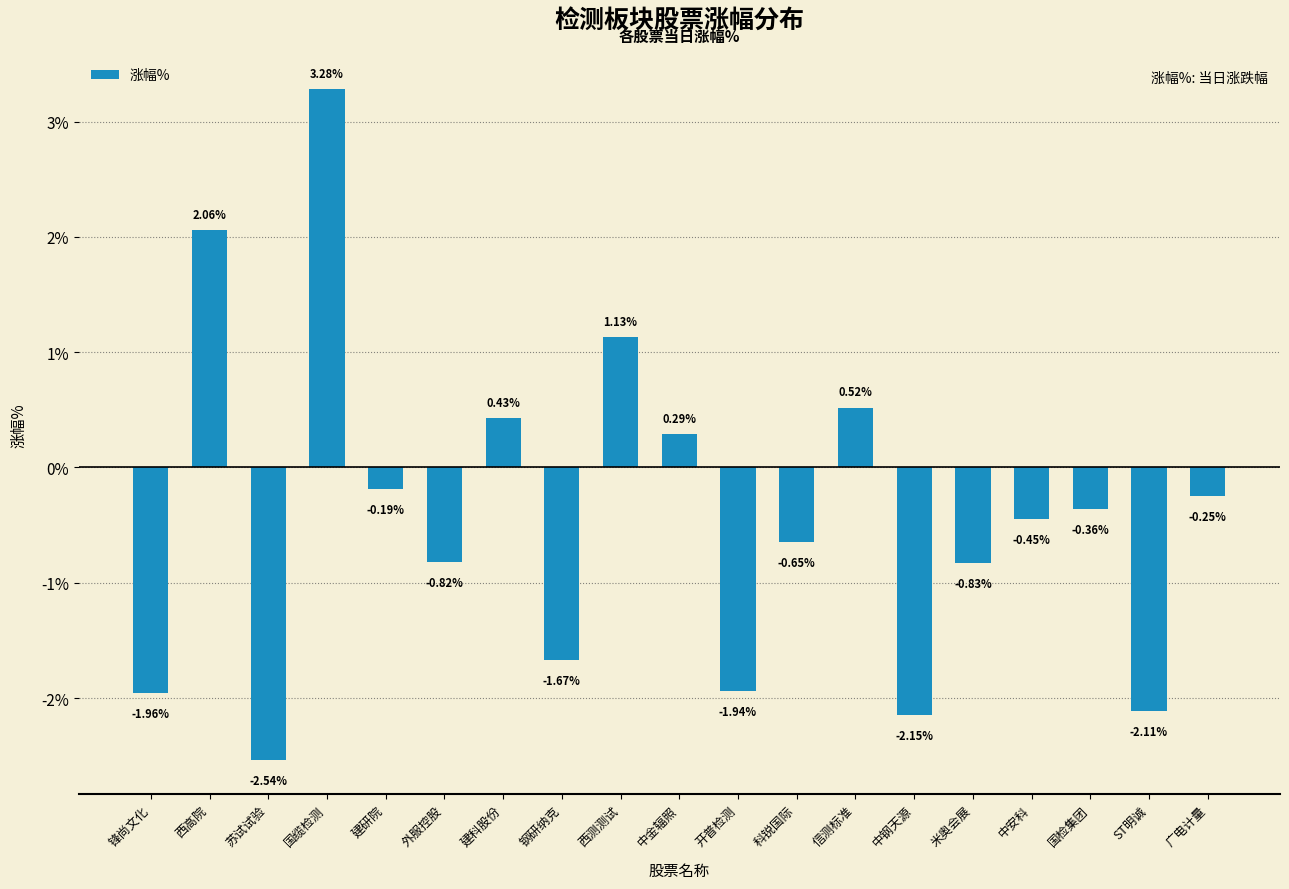

Where is the data nearest to the value 0?

建研院